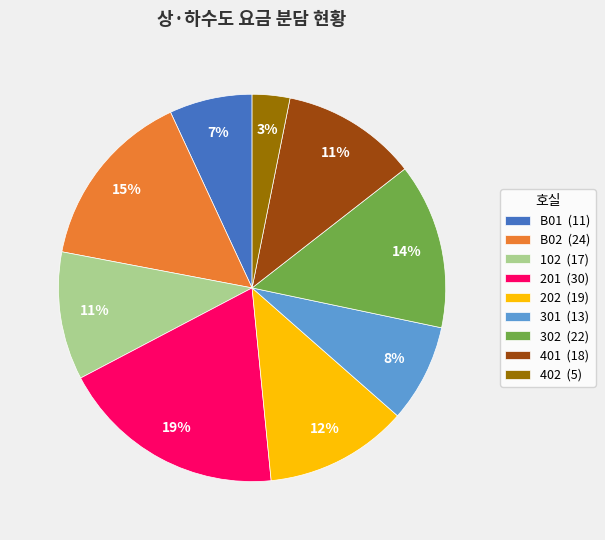

Which category has the smallest portion of the pie?

402